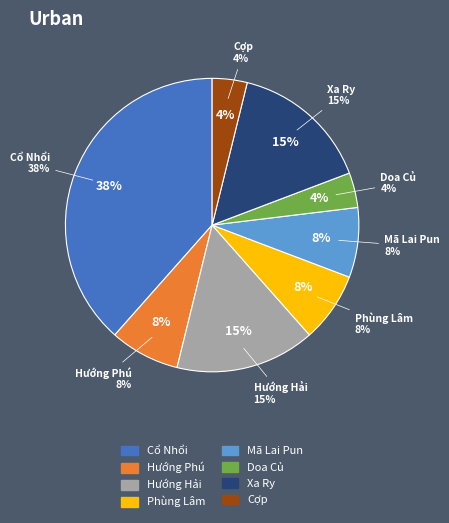

What percentage do Cổ Nhổi and Hướng Hải together represent?

53.8%